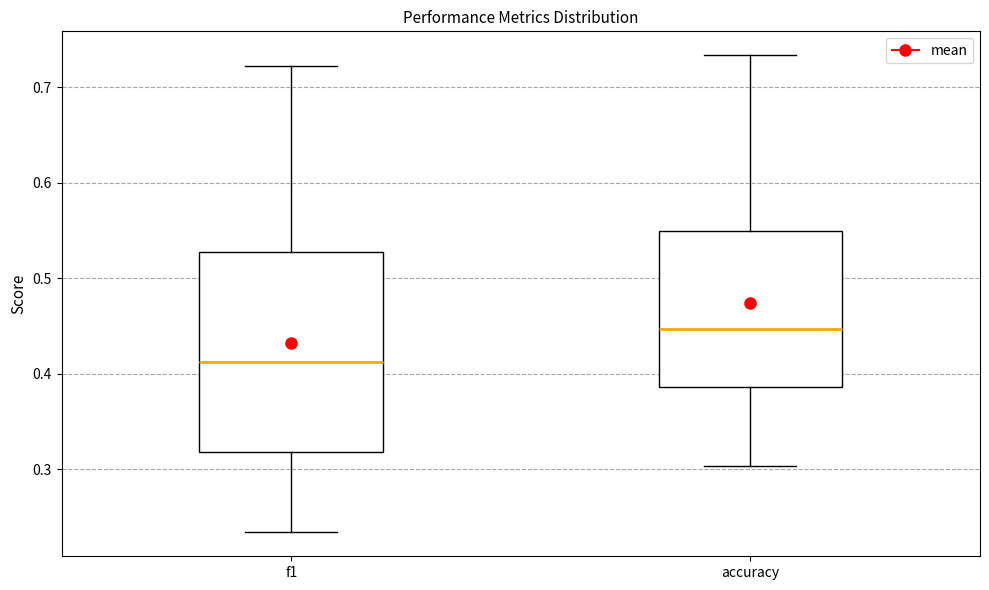

Reading left to right, transcribe this box plot: for each box, give where its median line is, the range the box spans, and where its two whiskers end, as read against the y-axis. The values are not printed on the chart, so give them approximately, as read against the axis.

f1: median 0.41, box 0.32 to 0.53, whiskers 0.23 to 0.72
accuracy: median 0.45, box 0.39 to 0.55, whiskers 0.30 to 0.73